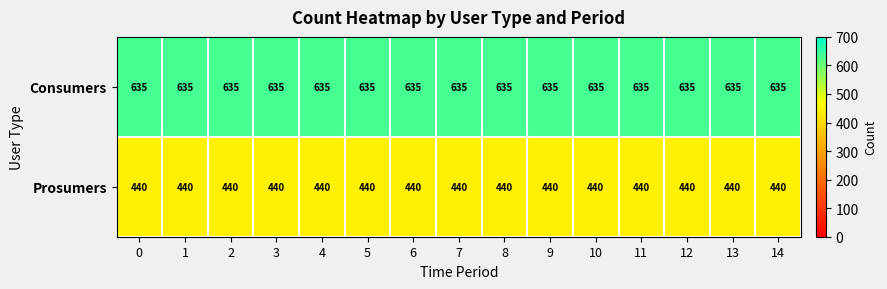

What is the maximum value shown in the chart?

635